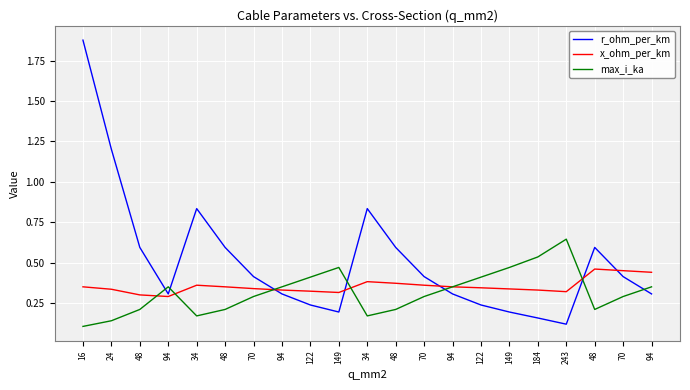

True or false: x_ohm_per_km has a value of 0.1 at 149.

False